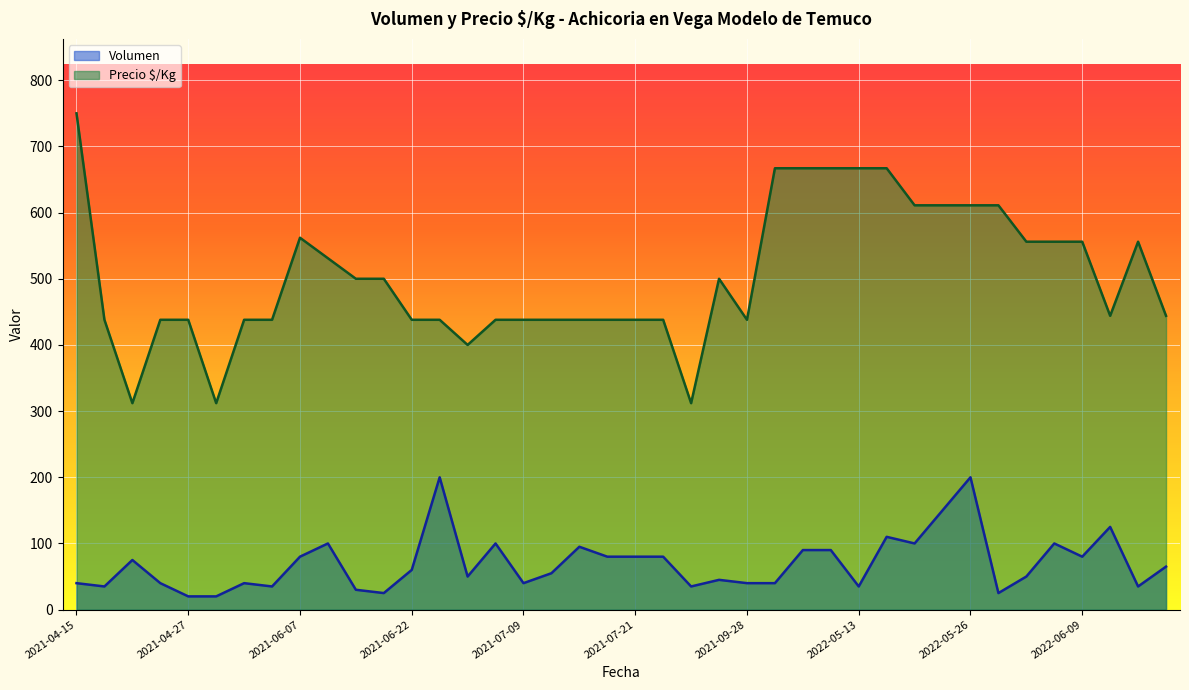

How many lines are shown in the chart?

2